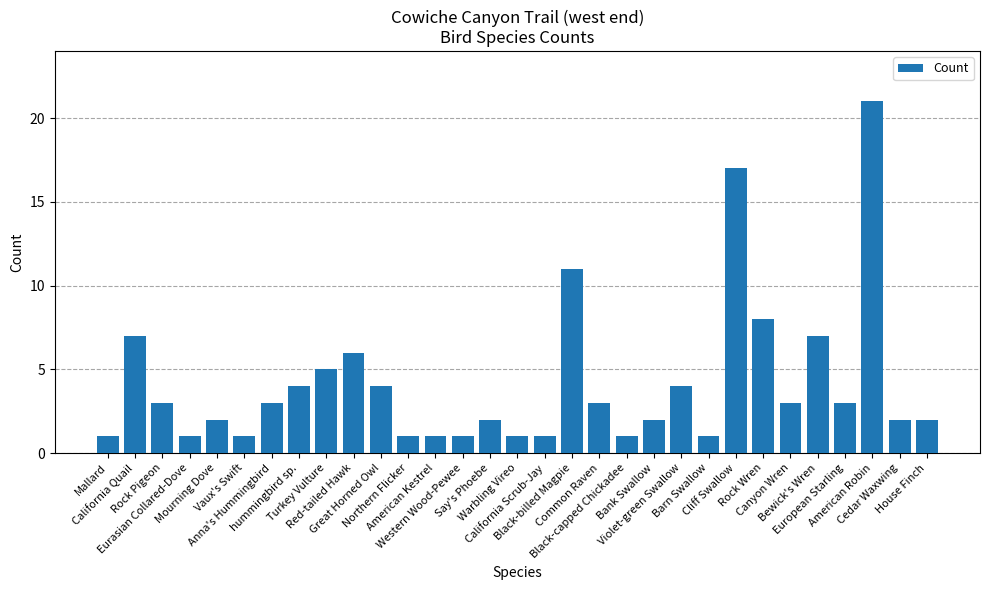

What is the change in value from Turkey Vulture to Western Wood-Pewee?

-4